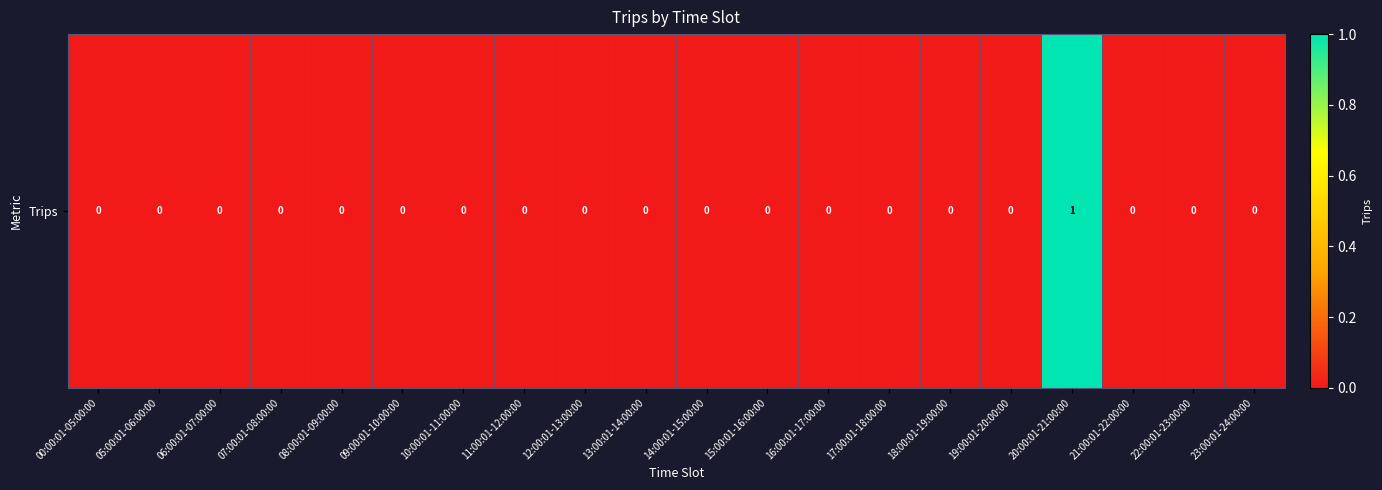

What is the maximum value shown in the chart?

1